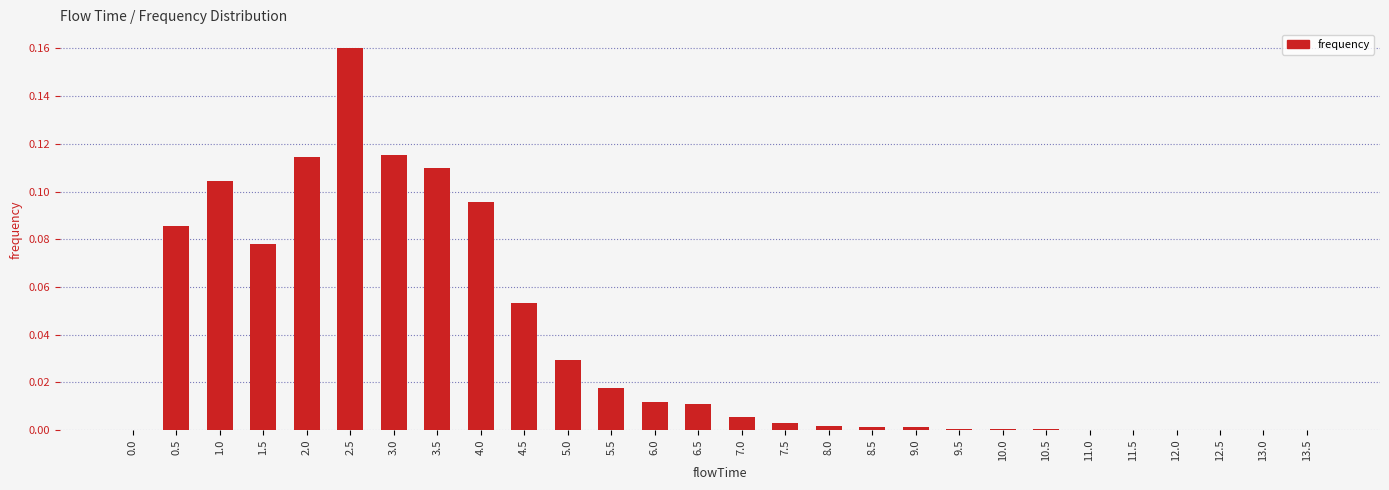

Are the bars horizontal?

No